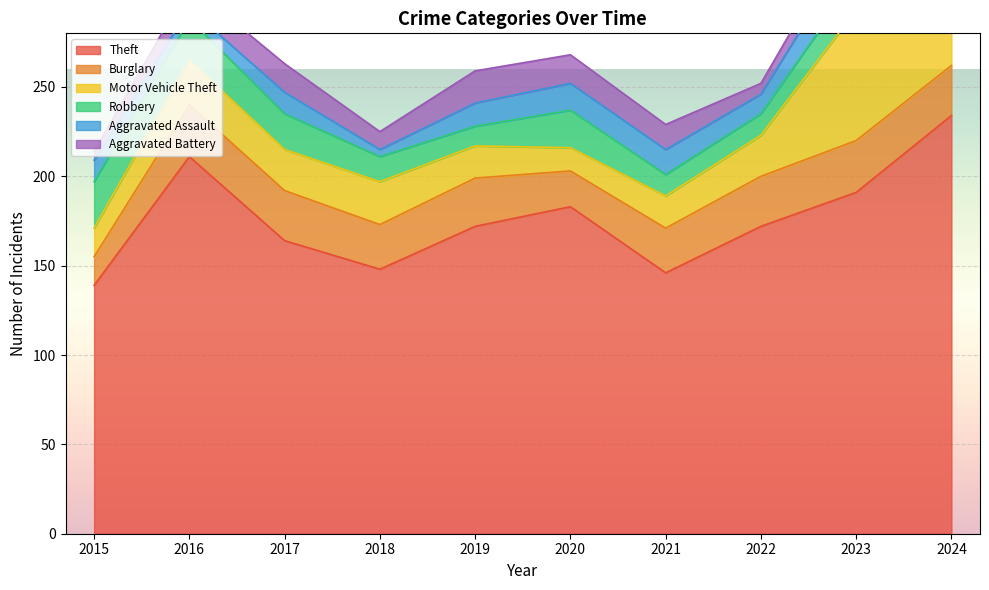

What is the sum of all Aggravated Assault values?

117